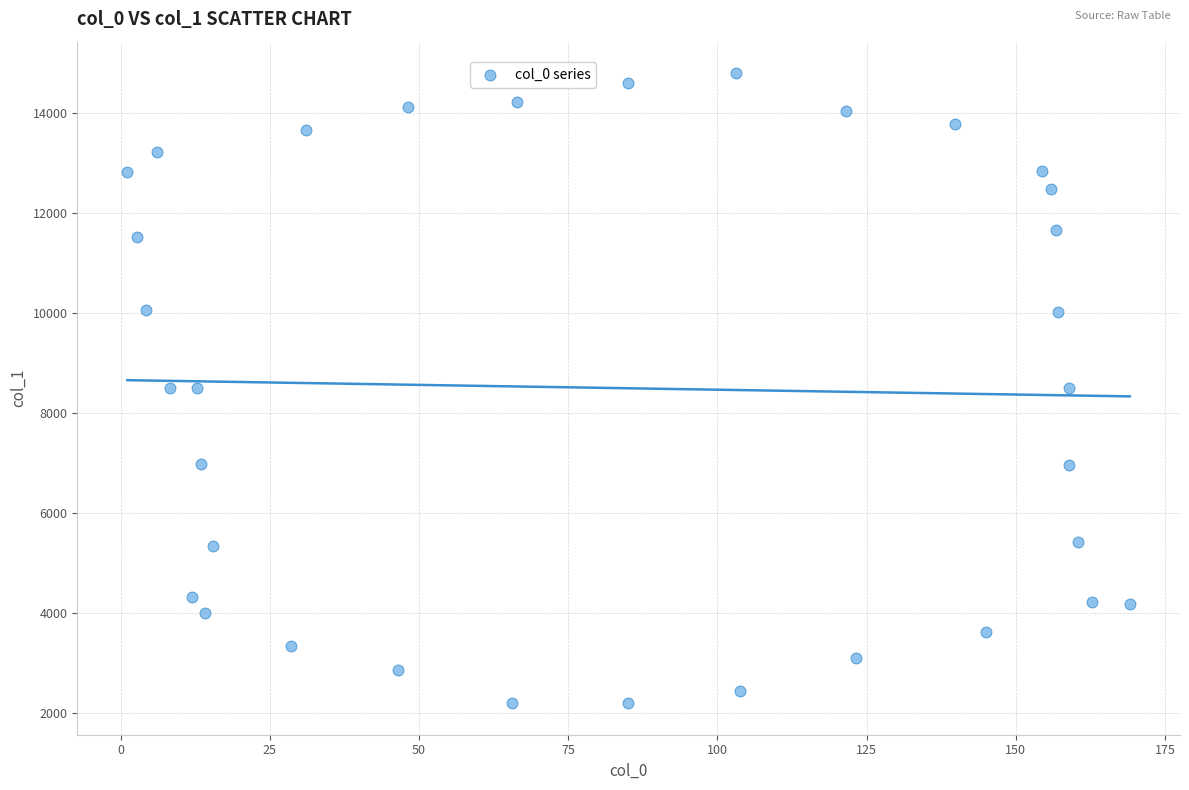

What is the range of Y values (max minus min)?

12603.4